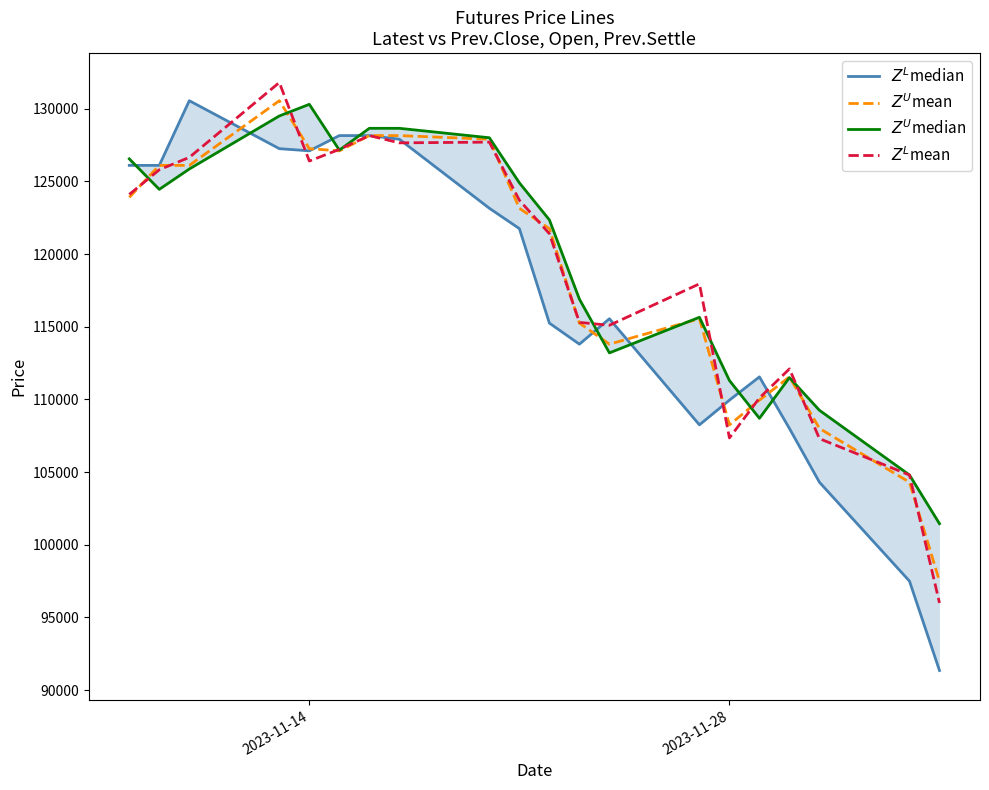

Does the chart have visible grid lines?

No